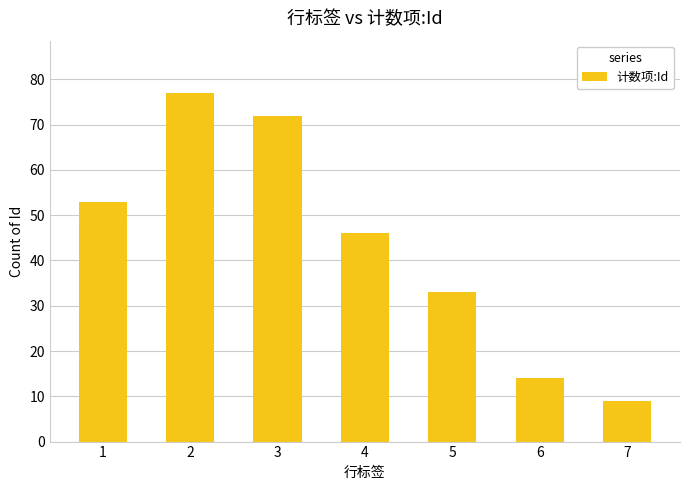

At which label does the data first exceed 46?

1